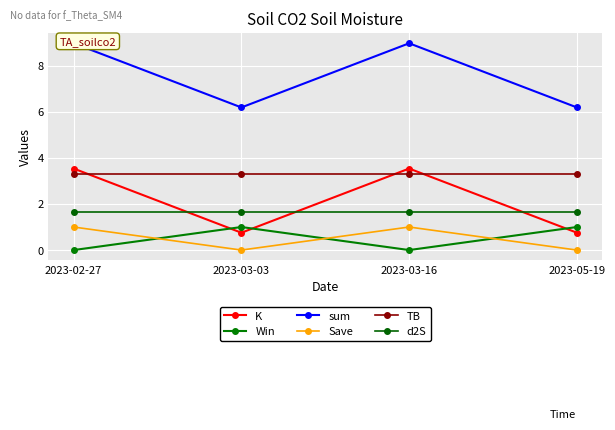

How many series are shown in this chart?

6